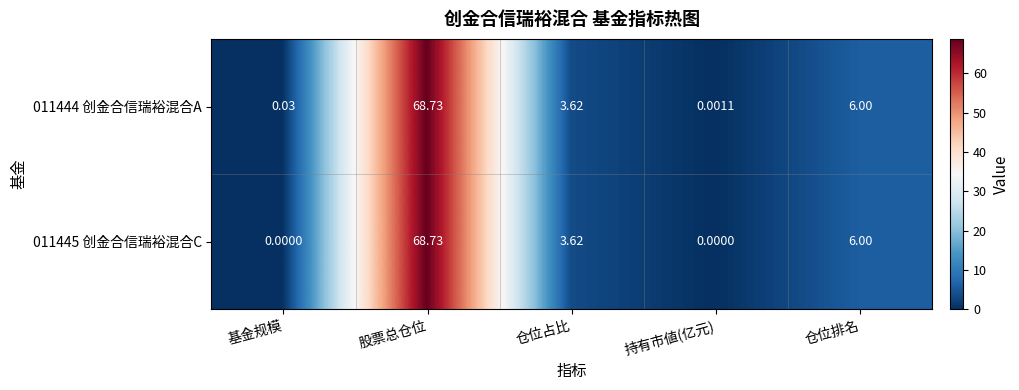

List the labels in order of 011444 创金合信瑞裕混合A value, largest first.

股票总仓位, 仓位排名, 仓位占比, 基金规模, 持有市値(亿元)